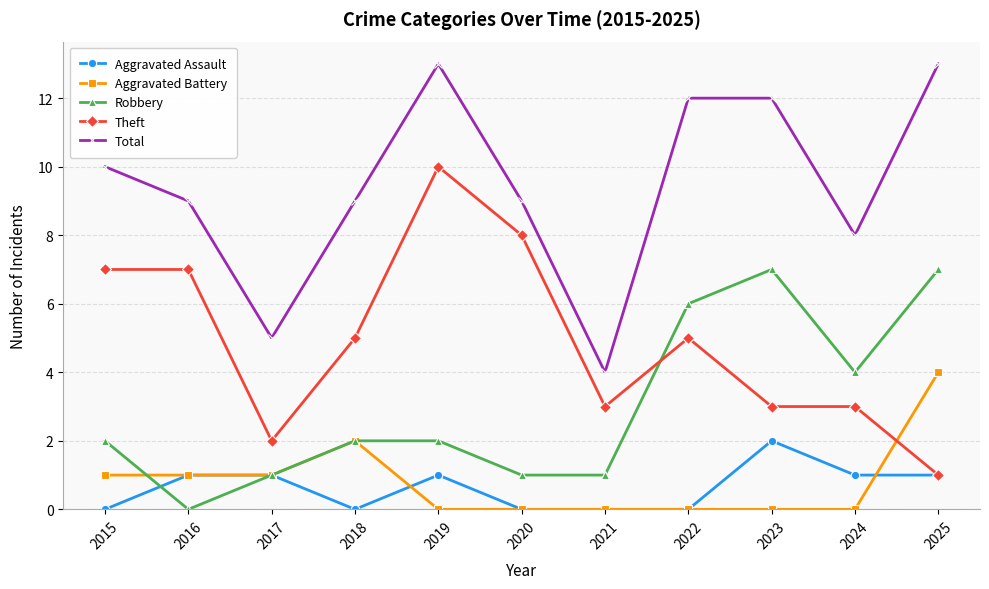

What is the value of the Total point at the 11th from the left?

13